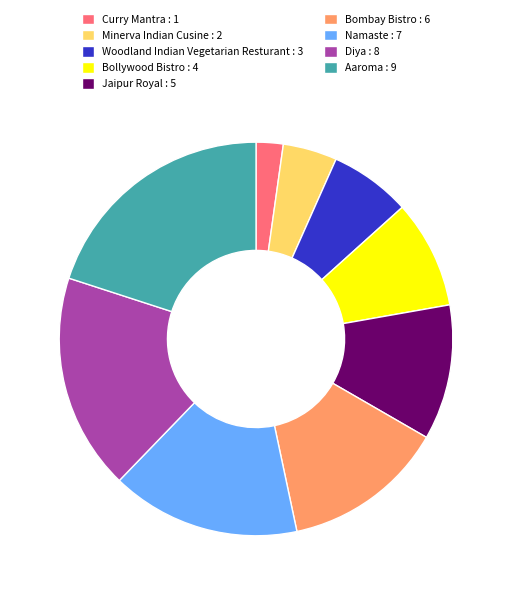

Do Woodland Indian Vegetarian Resturant : 3 and Bollywood Bistro : 4 together represent more than half of the pie?

No